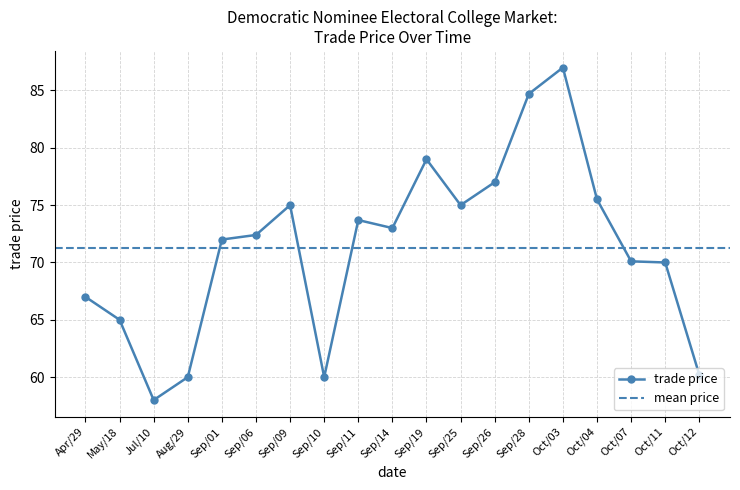

Count the number of data series in this chart.

1